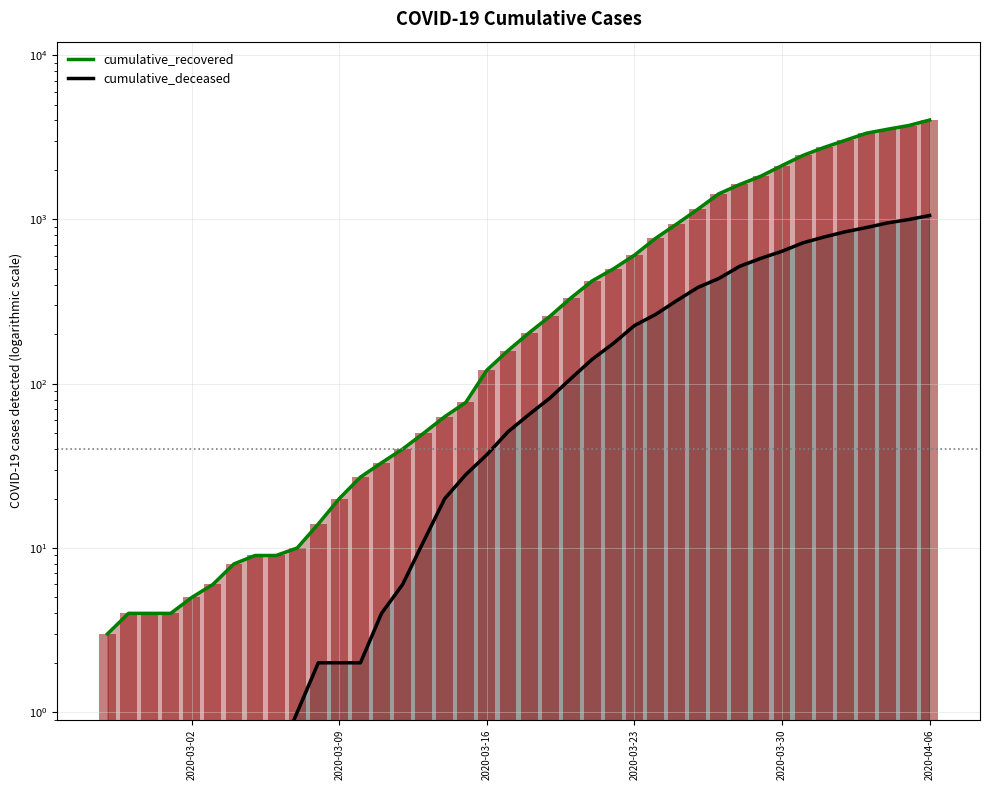

What is the average value of the cumulative_deceased series?

258.8